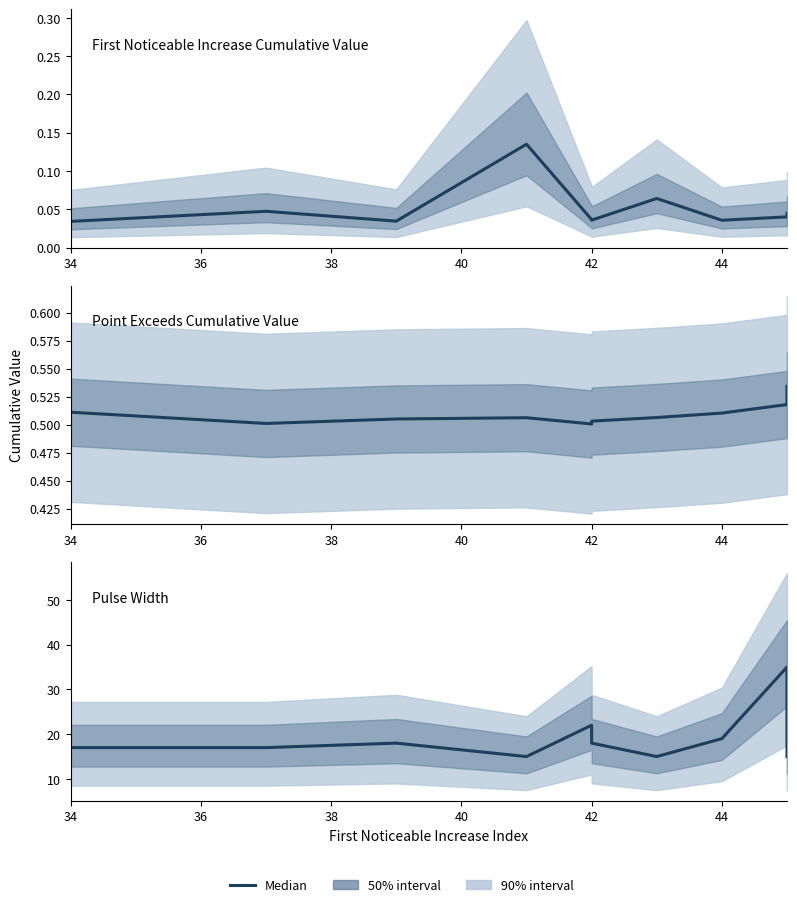

True or false: Point_Exceeds_Cumulative_Value has more than 2 points higher than both neighbors.

False